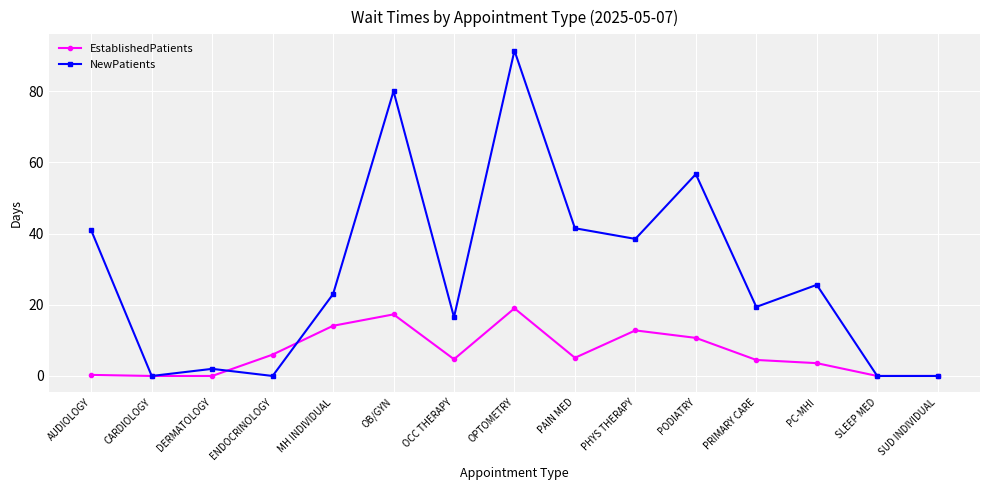

What is the difference between the maximum and second lowest values in the EstablishedPatients series?

19.0